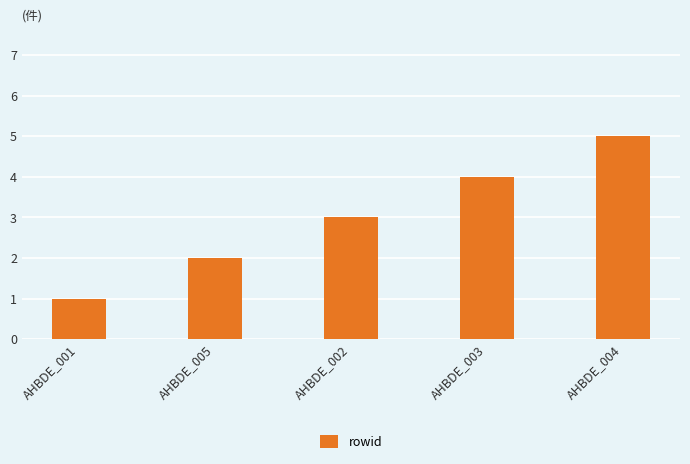

How many series are shown in this chart?

1